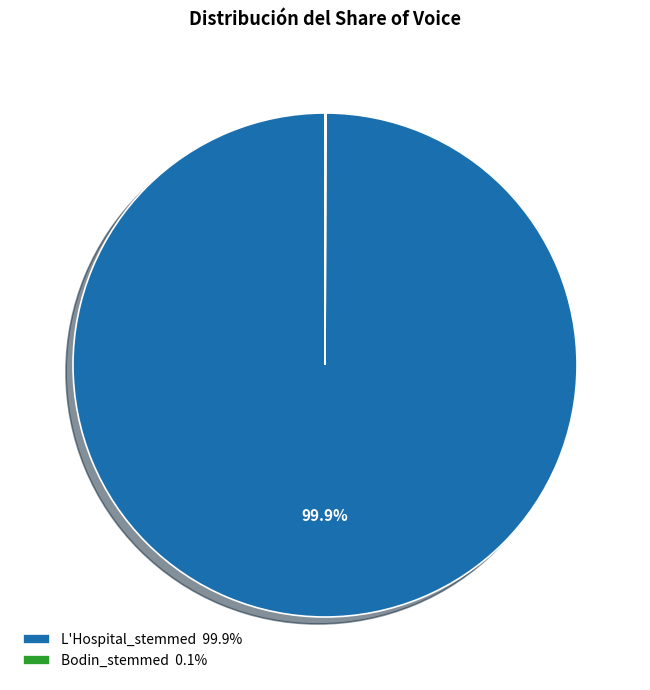

What percentage is NOT represented by L'Hospital_stemmed 99.9%?

0.1%